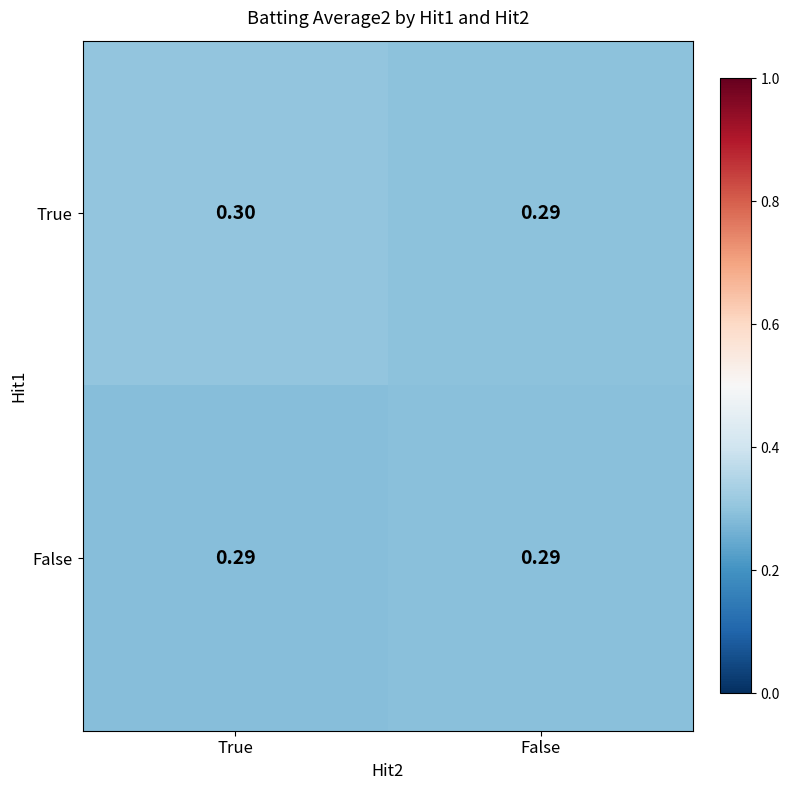

Rank the series at True from highest to lowest value.

True, False